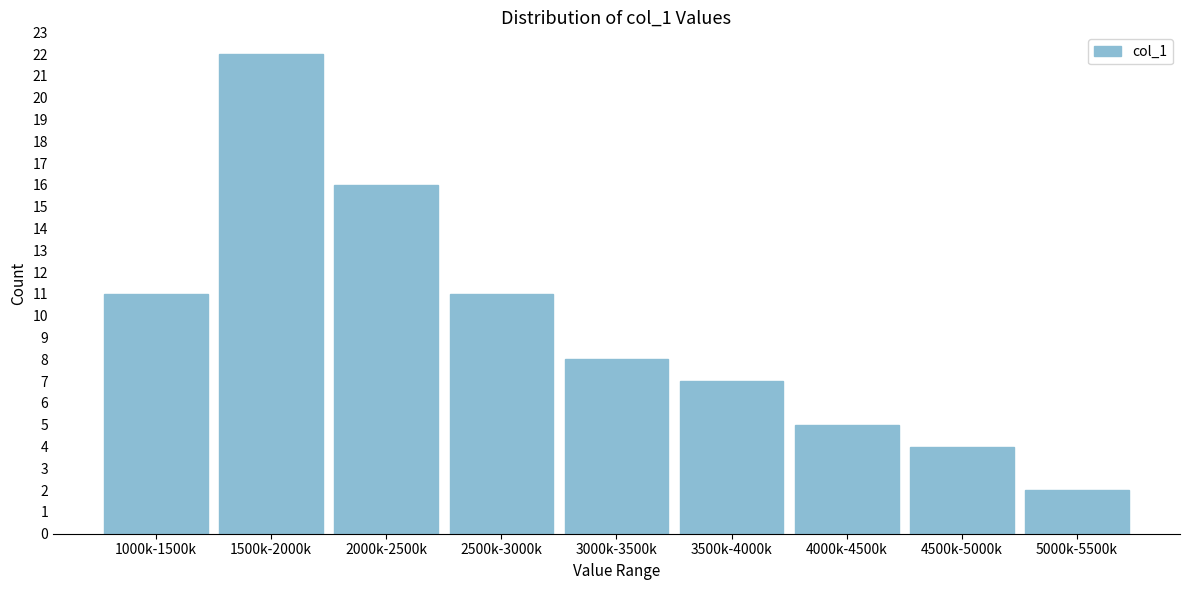

Reading left to right, extract all data points from this chart.

1000k-1500k=11	1500k-2000k=22	2000k-2500k=16	2500k-3000k=11	3000k-3500k=8	3500k-4000k=7	4000k-4500k=5	4500k-5000k=4	5000k-5500k=2